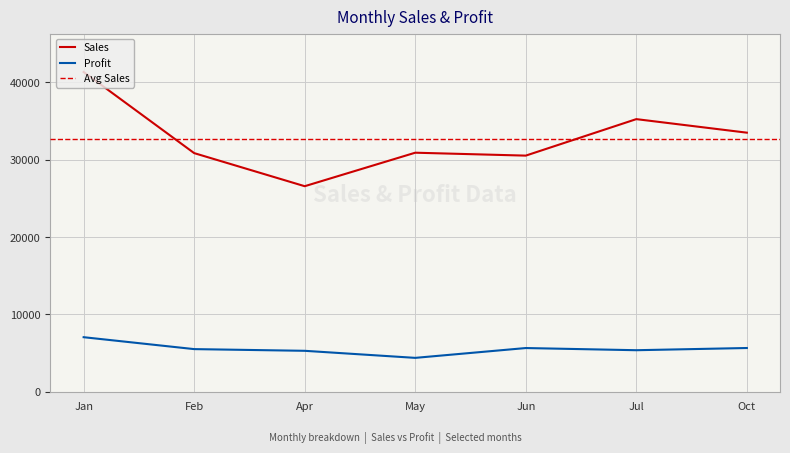

True or false: Profit and Sales cross at least once.

False